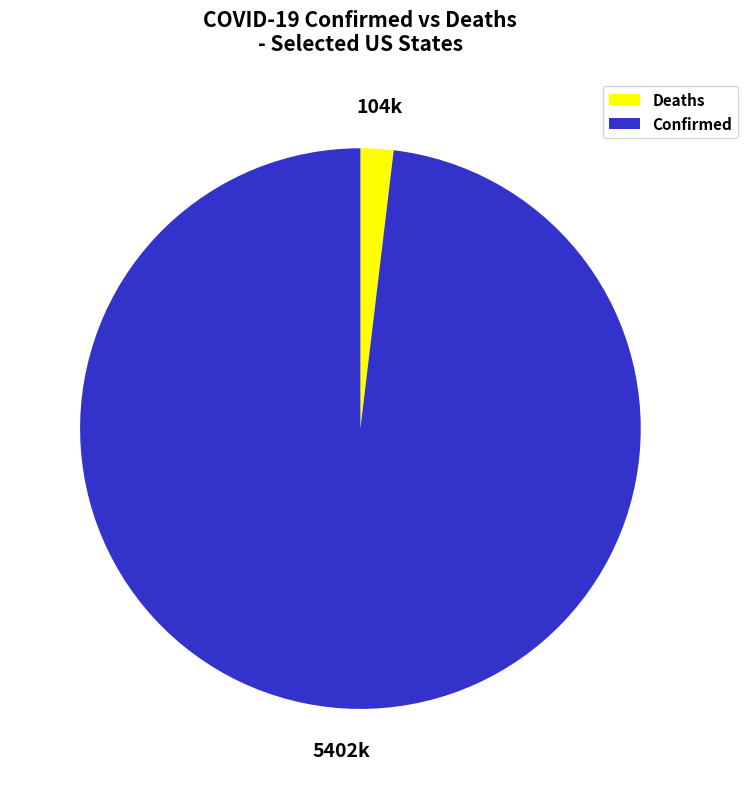

Approximately how many times larger is the value at Confirmed compared to Deaths?

51.7